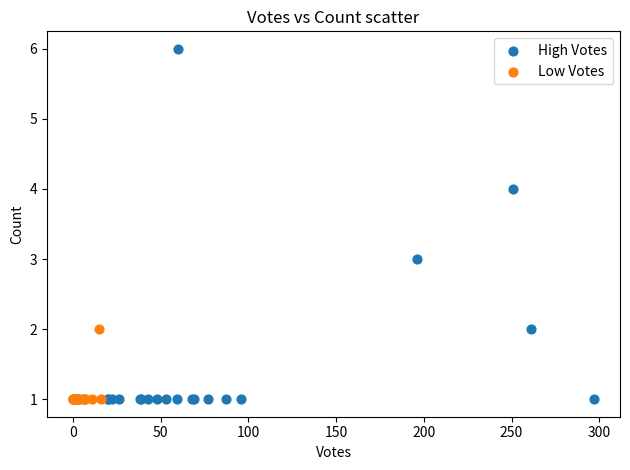

Which series has the largest Y range (max minus min)?

High Votes